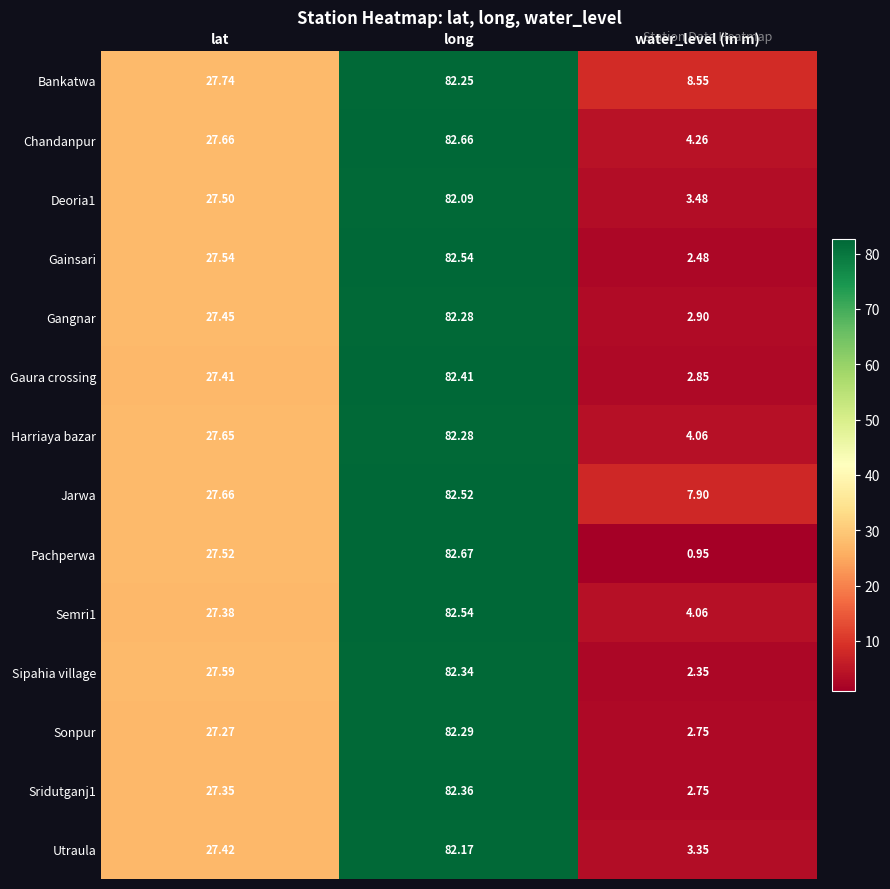

Rank the categories by Harriaya bazar value from lowest to highest.

water_level (in m), lat, long